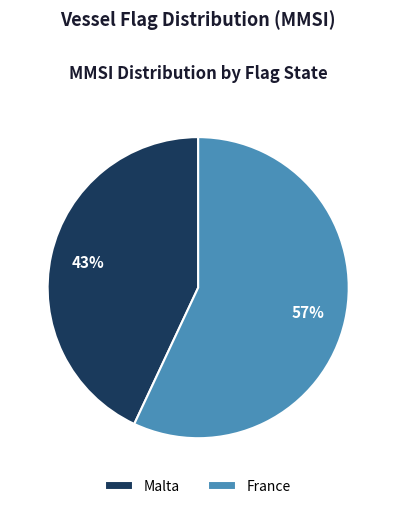

Is there any slice that represents more than half of the pie?

Yes